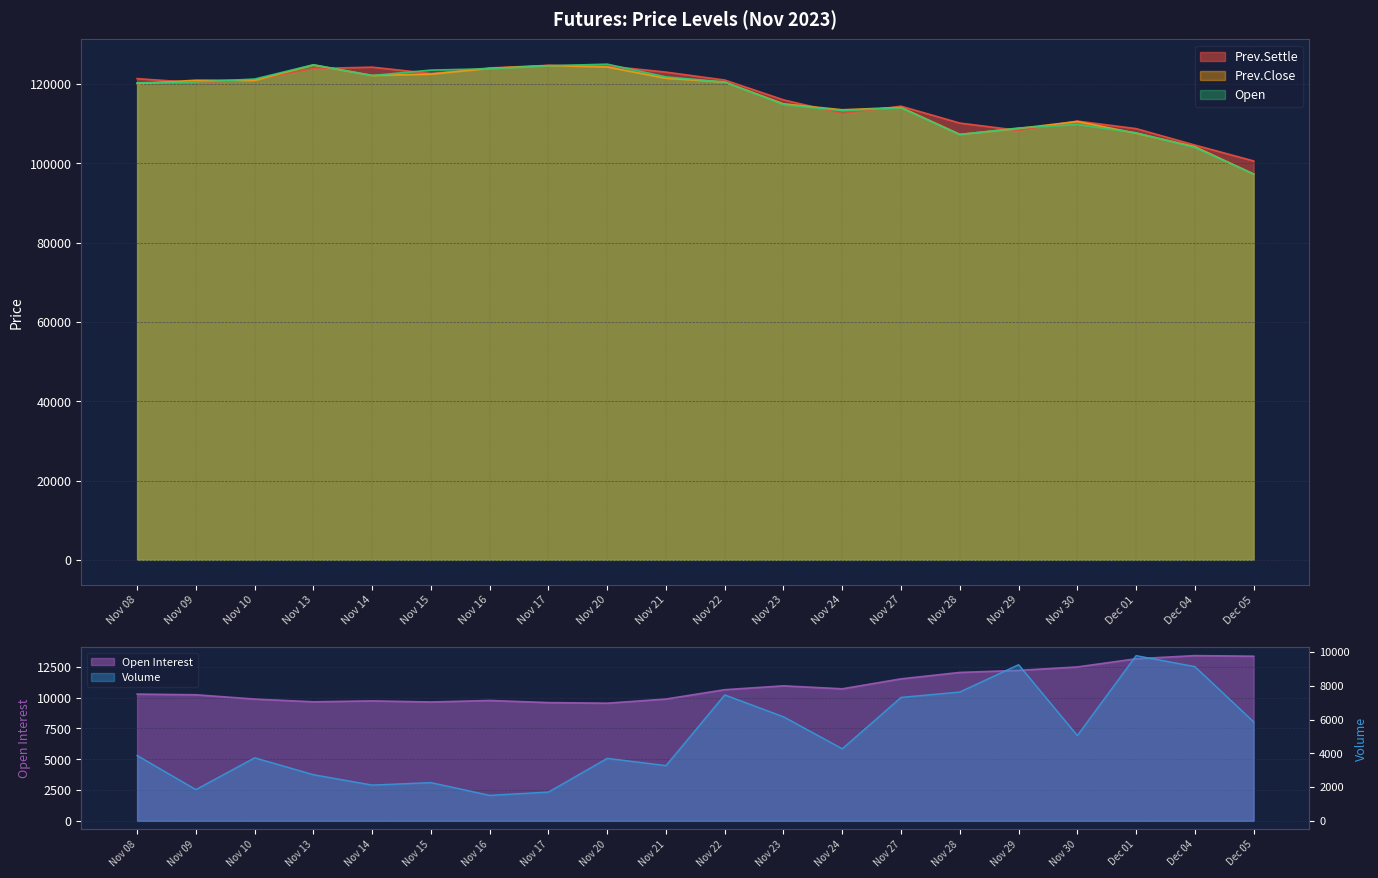

Rank the categories by Prev.Settle value from highest to lowest.

Nov 17, Nov 20, Nov 14, Nov 16, Nov 13, Nov 21, Nov 15, Nov 08, Nov 10, Nov 22, Nov 09, Nov 23, Nov 27, Nov 24, Nov 30, Nov 28, Dec 01, Nov 29, Dec 04, Dec 05